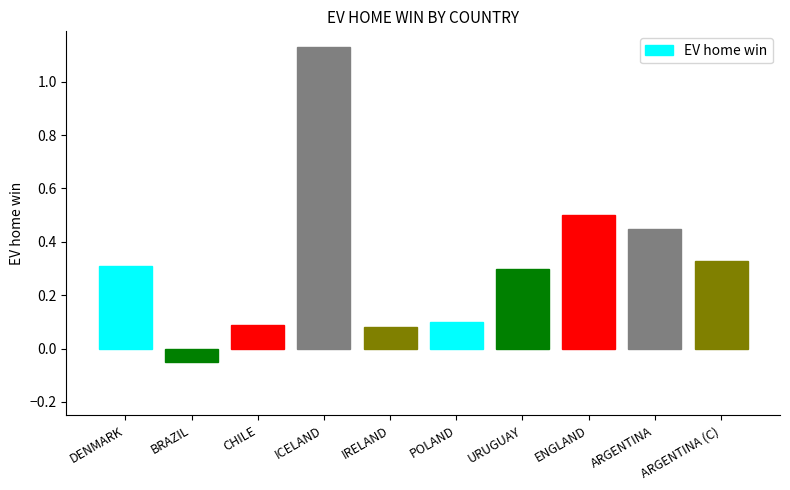

What is the label of the 3rd bar from the right?

ENGLAND